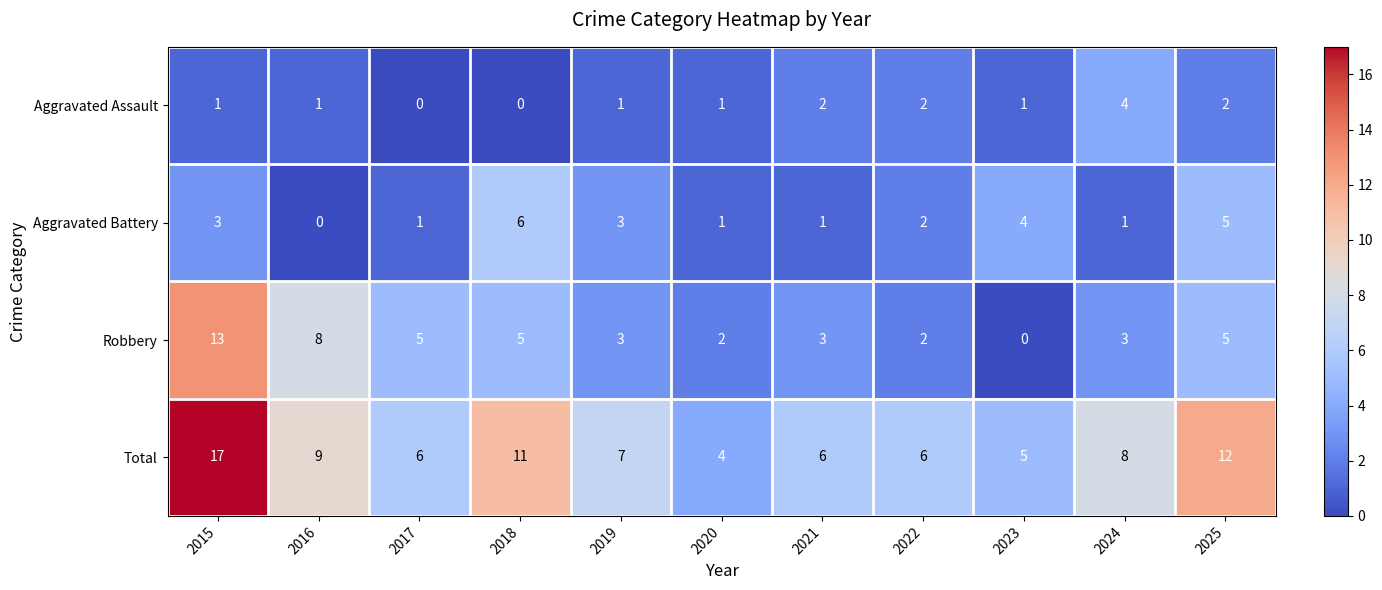

Count the number of categories in the chart.

11